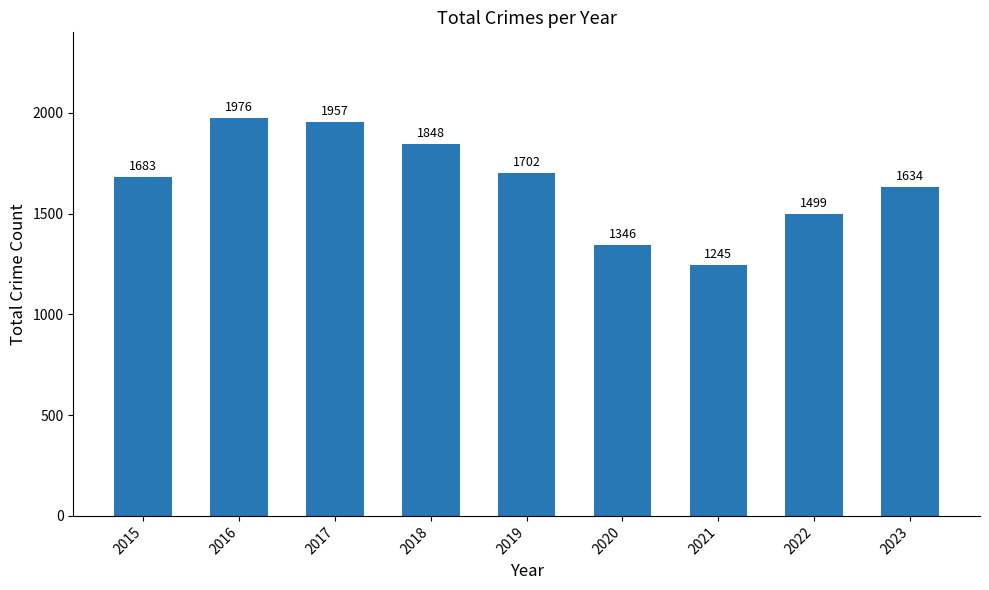

At which label is the value closest to 1610?

2023